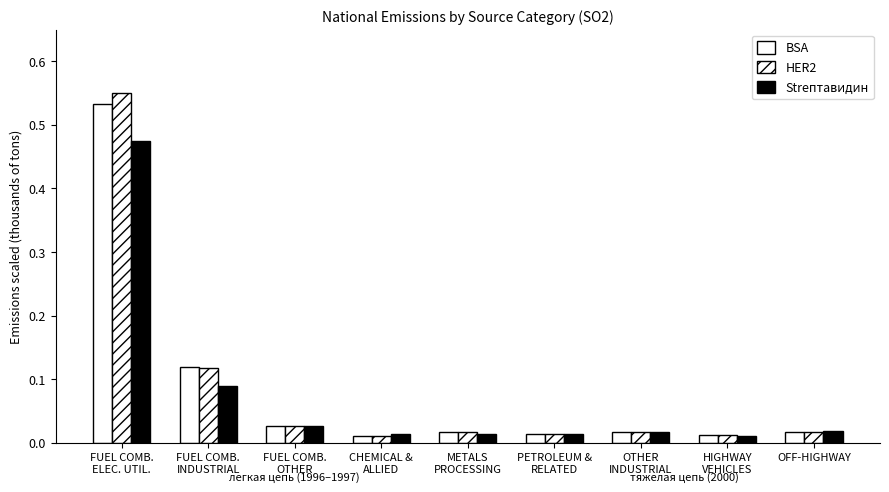

How many bars are there in total?

27